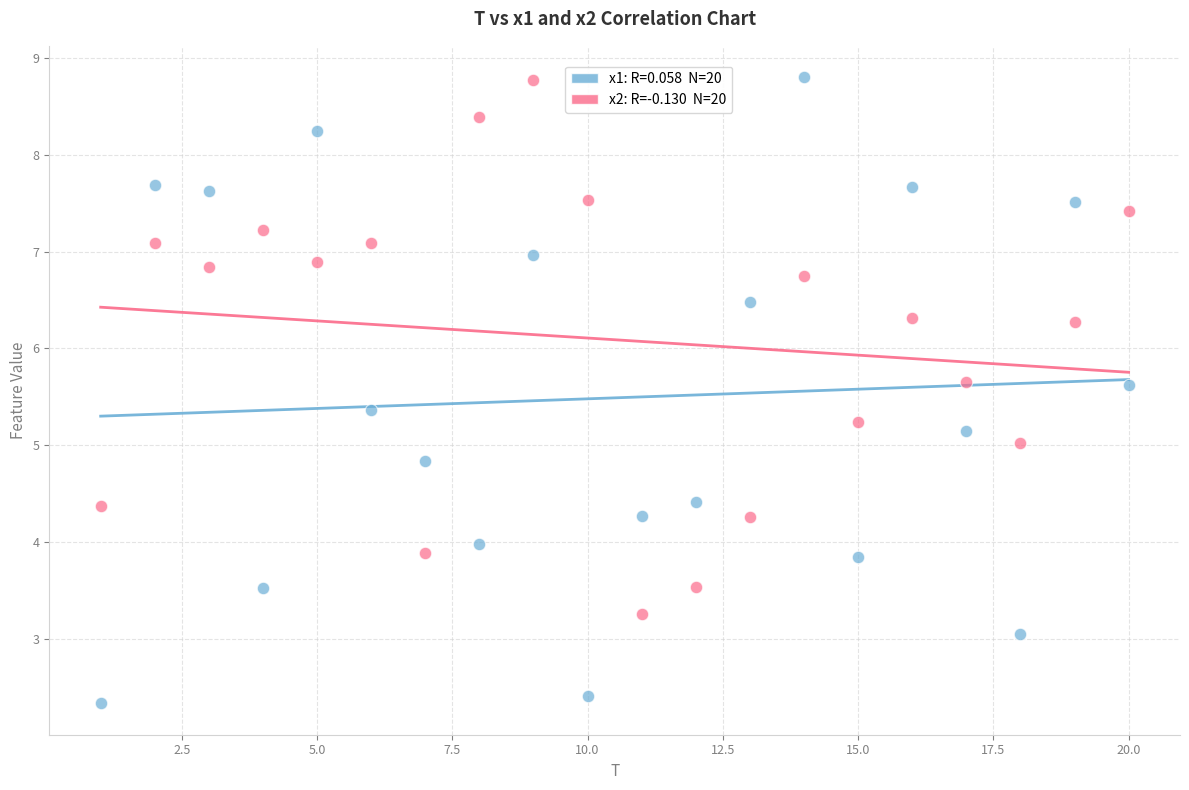

Across all data points, what is the range of Y values (max minus min)?

6.5